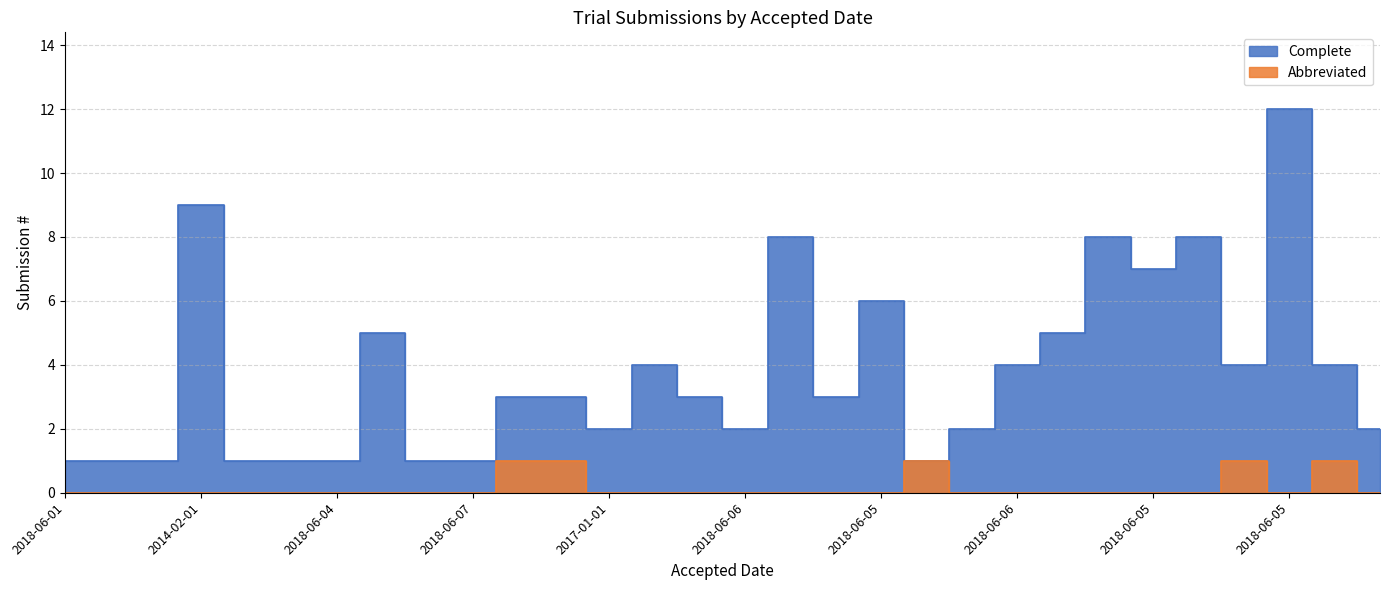

Reading left to right, what are all the values shown in this chart?

Complete: 1	1	1	9	1	1	1	5	1	1	3	3	2	4	3	2	8	3	6	1	2	4	5	8	7	8	4	12	4	2
Abbreviated: 0	0	0	0	0	0	0	0	0	0	1	1	0	0	0	0	0	0	0	1	0	0	0	0	0	0	1	0	1	0